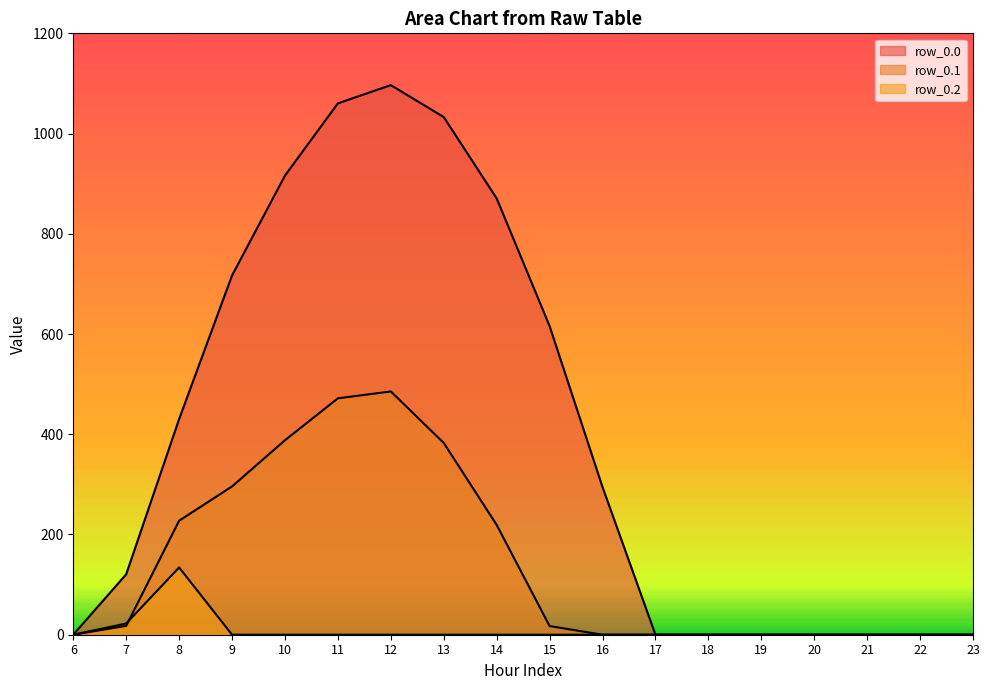

In row_0.2, how many points are higher than both neighbors (excluding endpoints)?

1